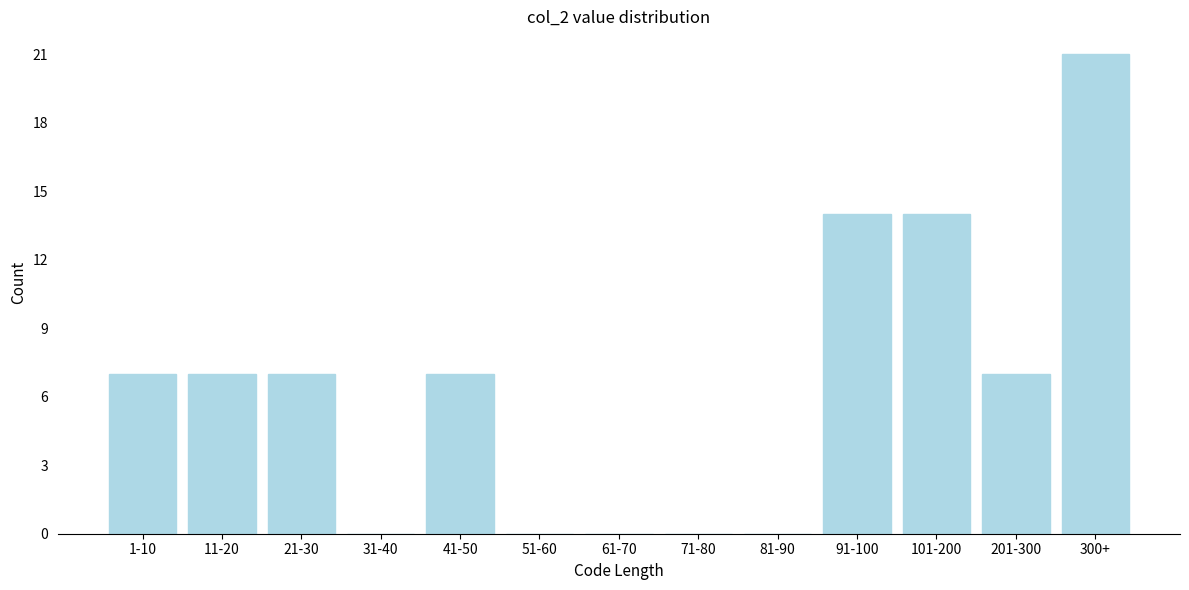

Reading right to left, list all the values displayed in this chart.

300+=21	201-300=7	101-200=14	91-100=14	81-90=0	71-80=0	61-70=0	51-60=0	41-50=7	31-40=0	21-30=7	11-20=7	1-10=7